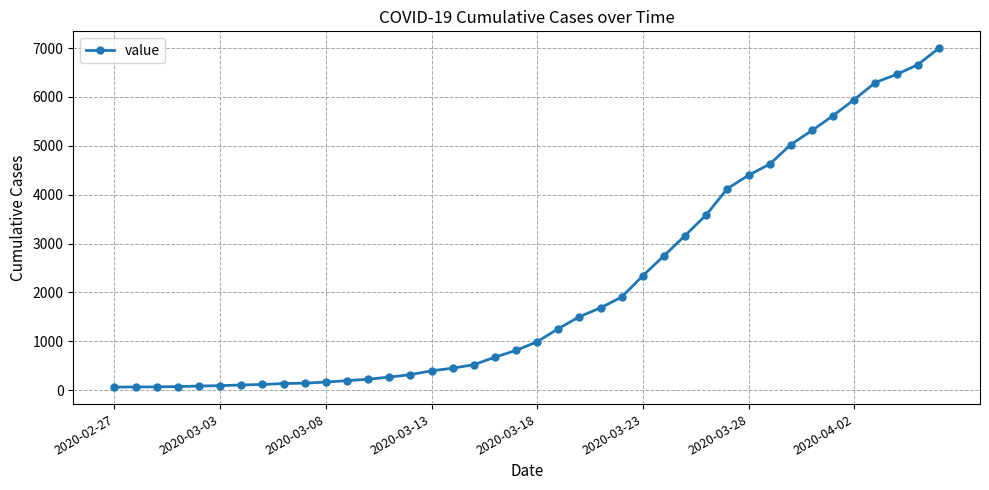

Does the chart display data point markers on the line(s)?

Yes